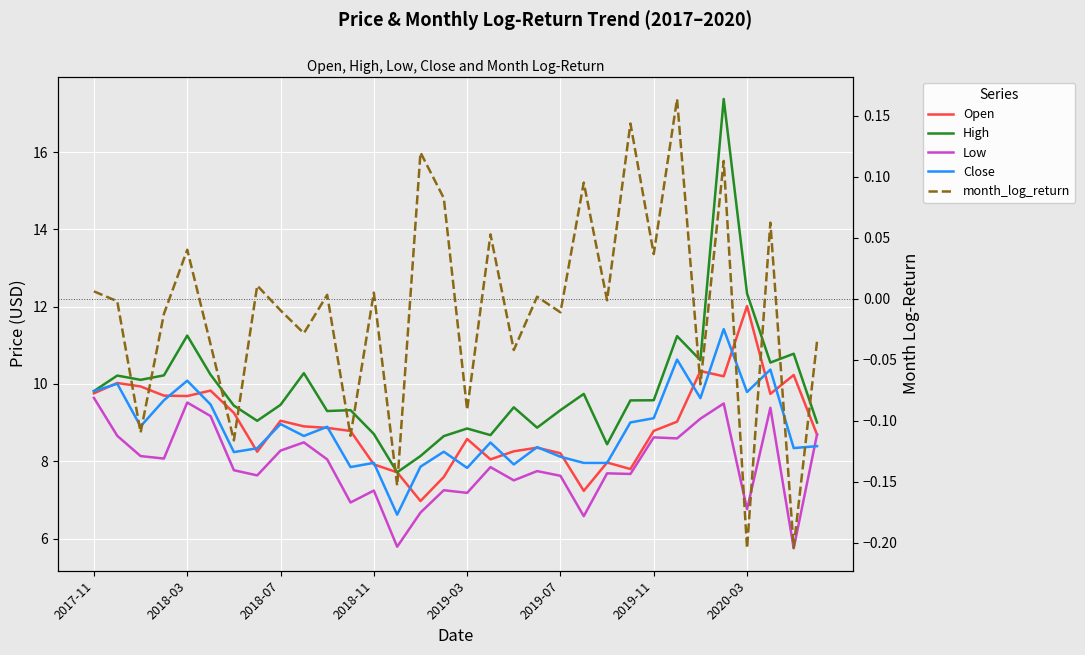

What are all the series names shown in the legend?

Open, High, Low, Close, month_log_return